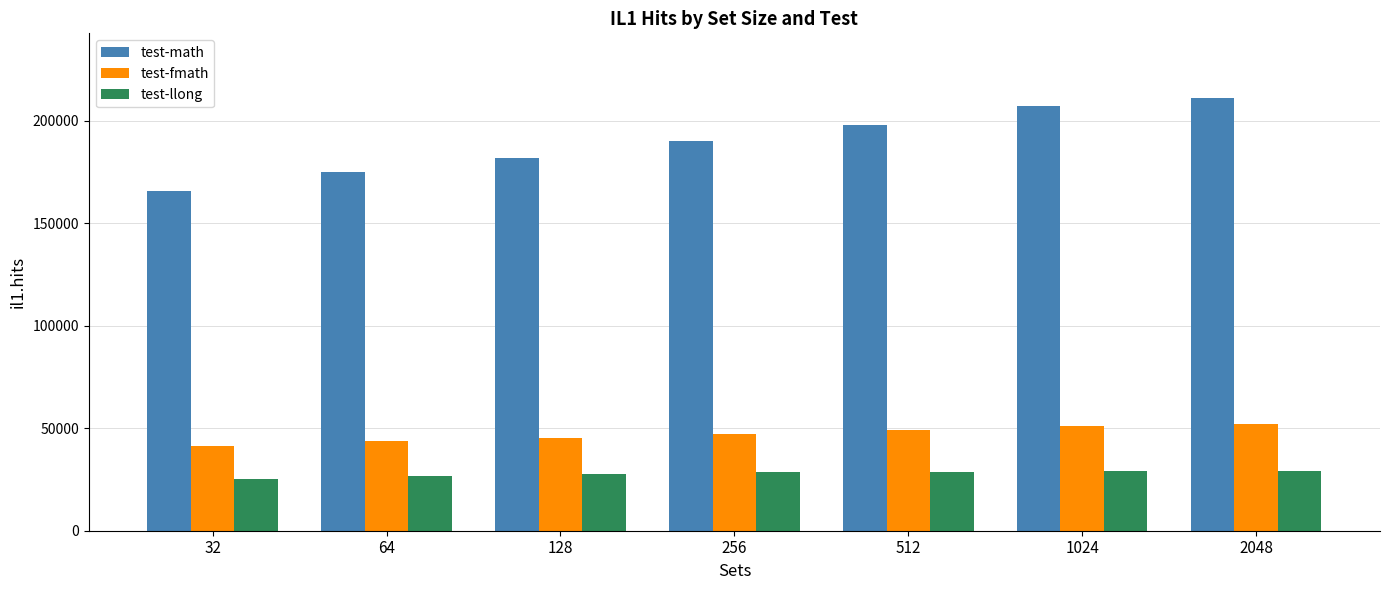

List the series in order of their peak value, highest first.

test-math, test-fmath, test-llong